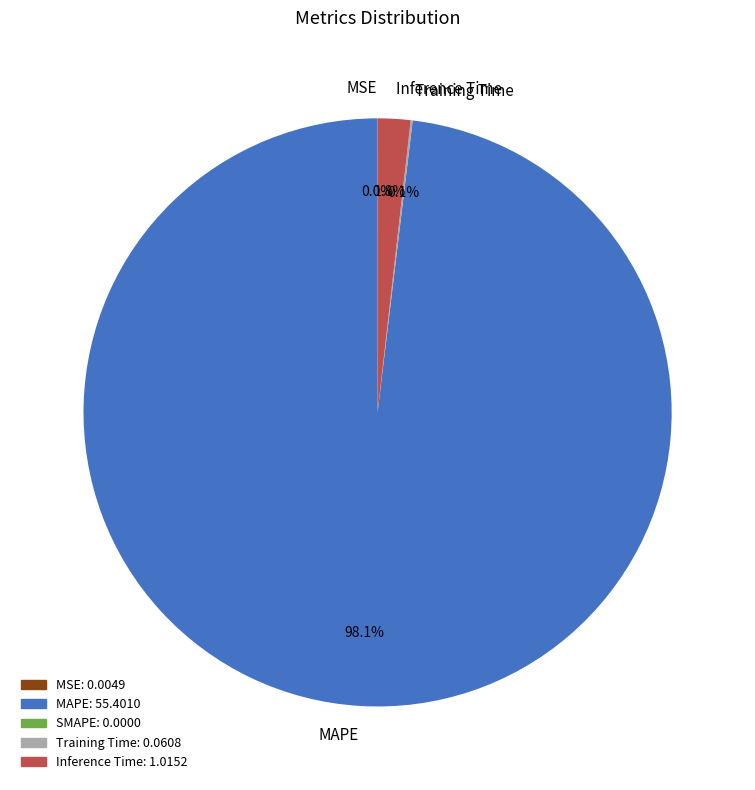

Which has a higher value, Inference Time or MAPE?

MAPE